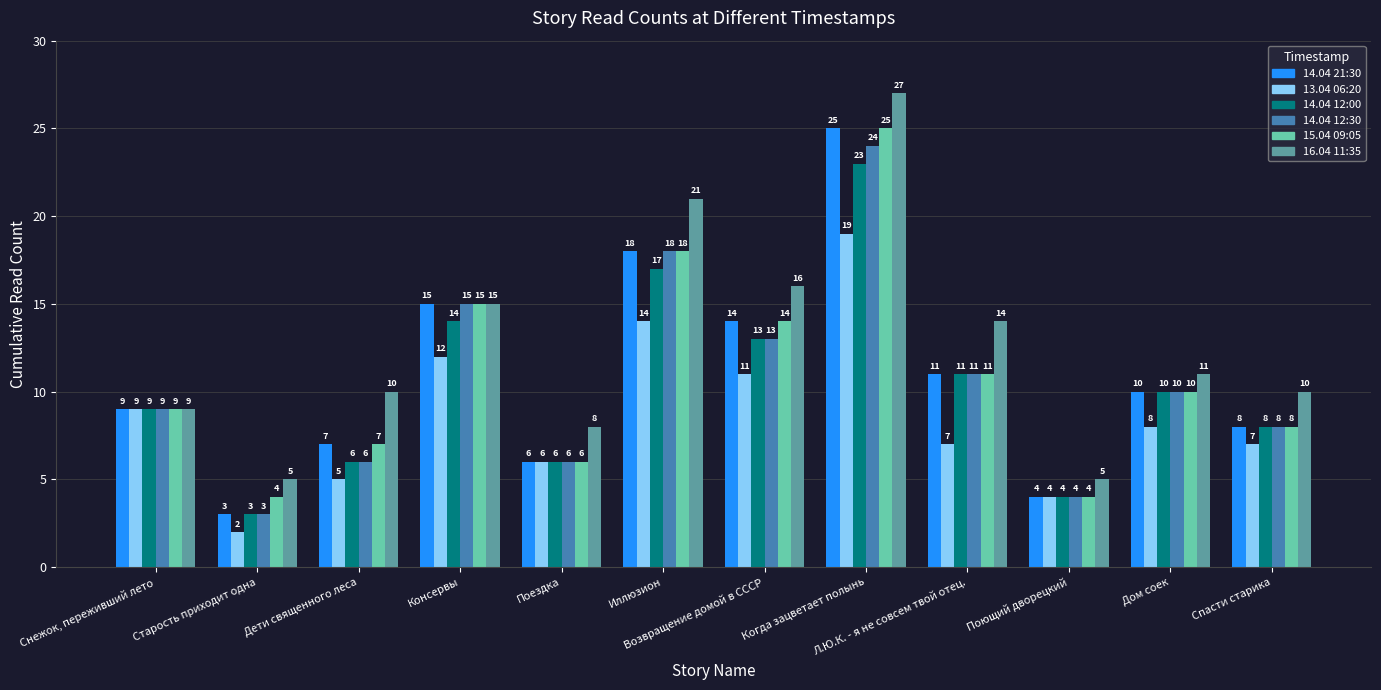

Between Поездка and Иллюзион, which series saw the biggest shift?

16.04 11:35